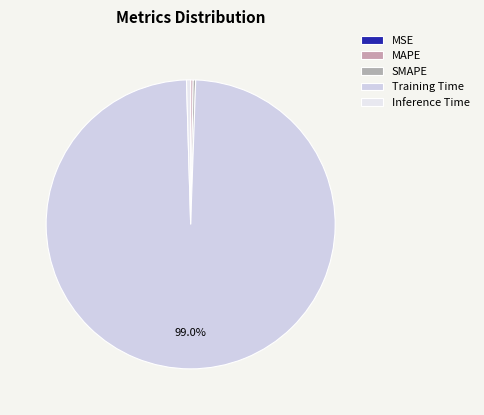

The Inference Time slice represents 0% of the pie. True or false?

True